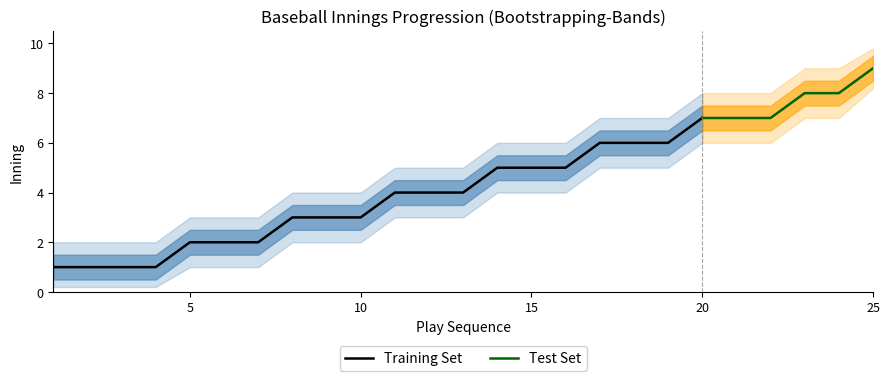

How many data points in lower1 are above 3?

15